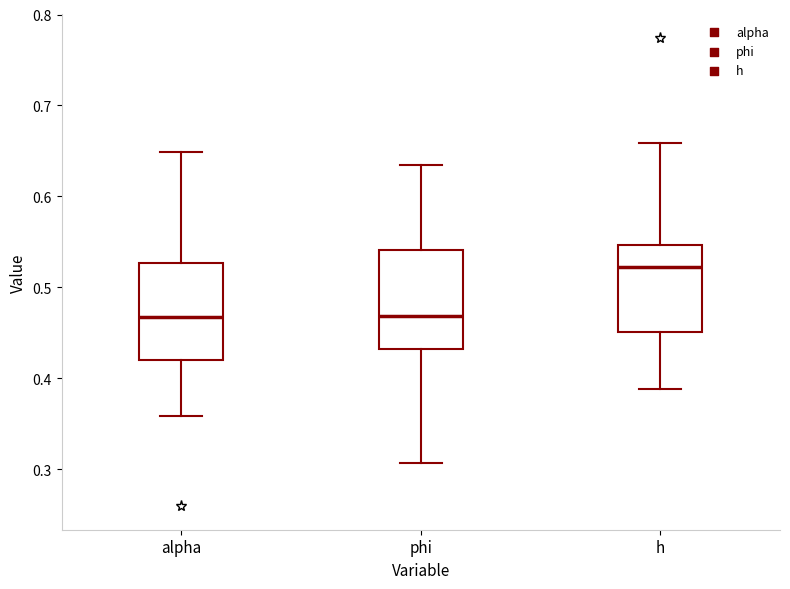

Where is the upper edge of the box for phi on the y-axis? The values are not printed on the chart, so give them approximately, as read against the axis.

0.54